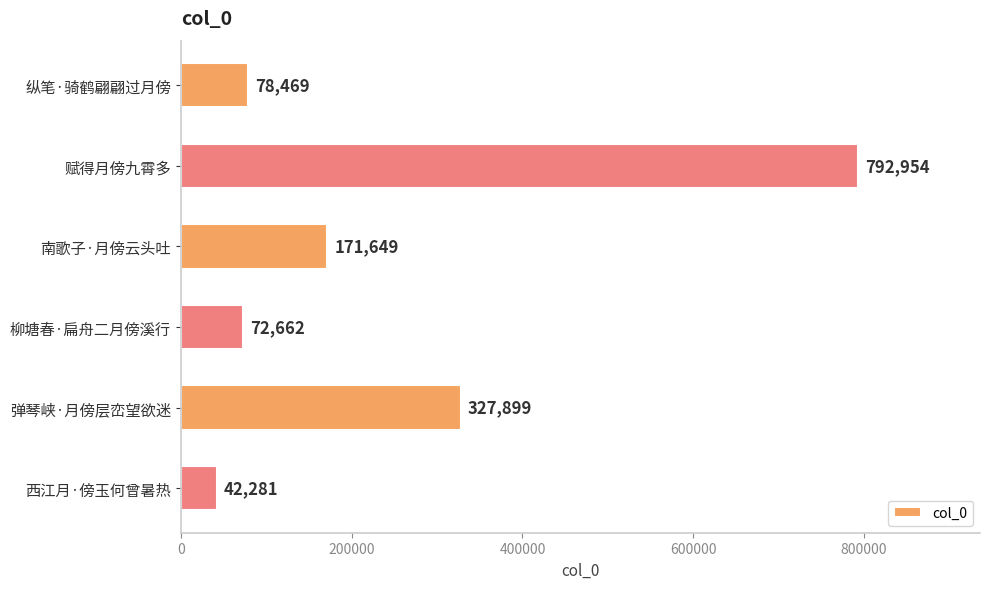

True or false: the data shows 1399442 at 赋得月傍九霄多.

False